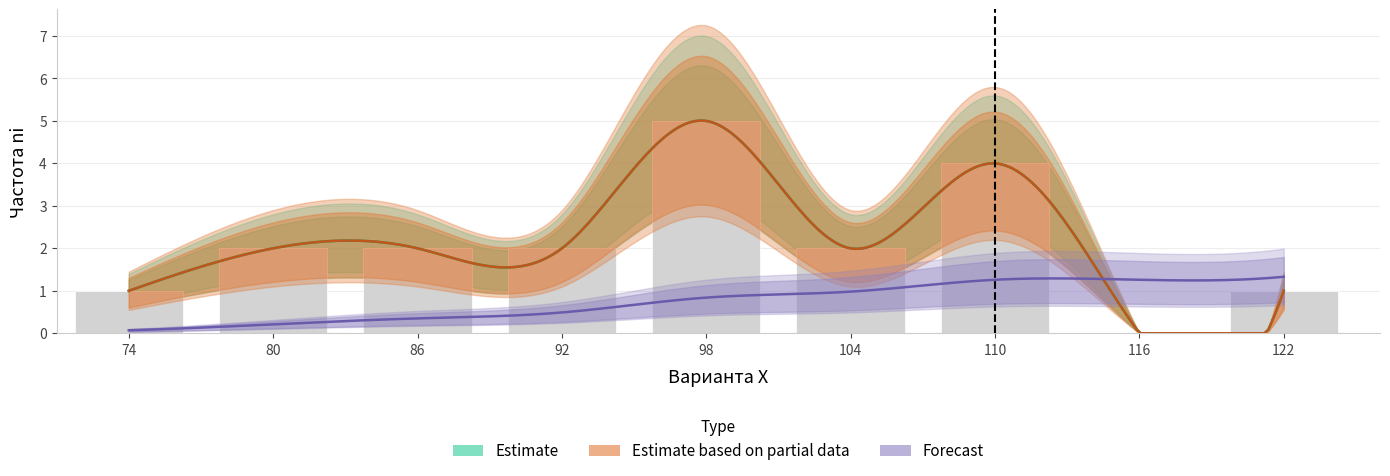

How many data points in Частота ni (grouped) are above 2?

2